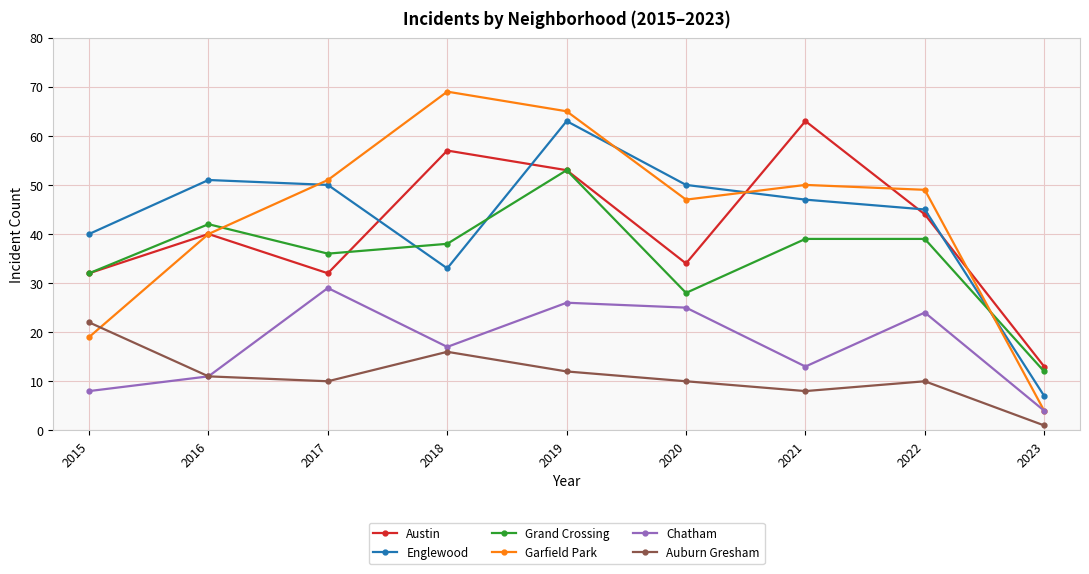

At which category is the sum across all series the highest?

2019